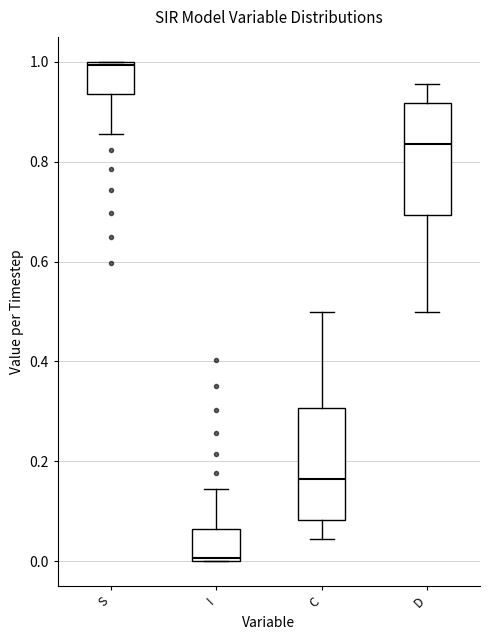

Where is the lower edge of the box for S on the y-axis? The values are not printed on the chart, so give them approximately, as read against the axis.

0.94